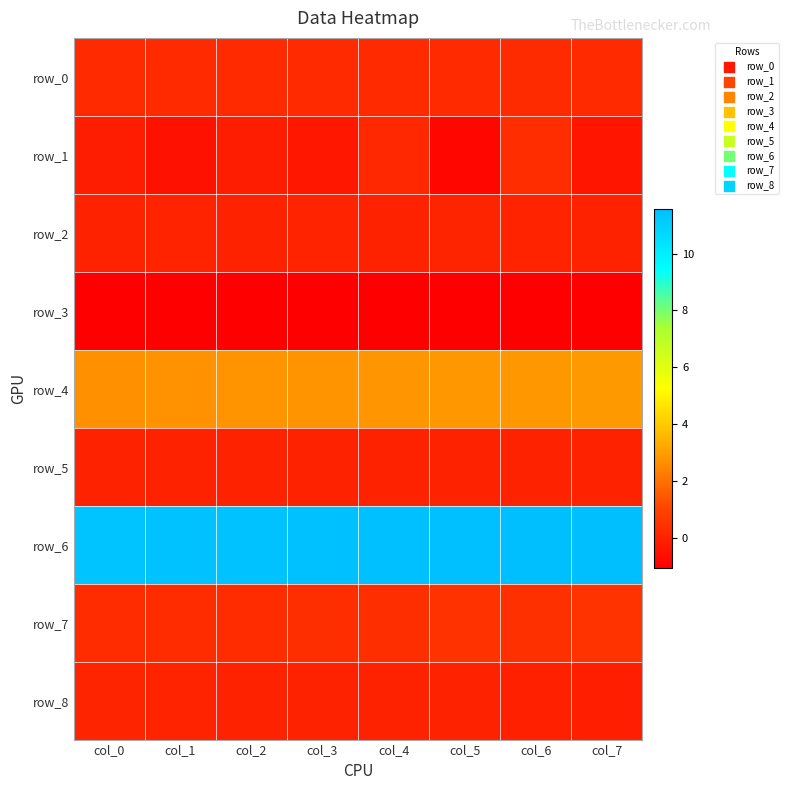

At which category is the sum across all series the highest?

col_6